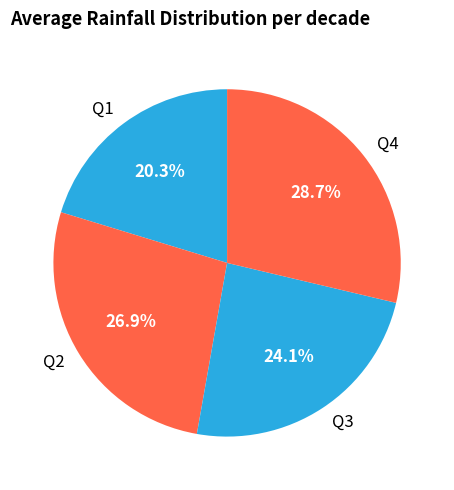

To the nearest percent, what portion does Q1 represent?

20%